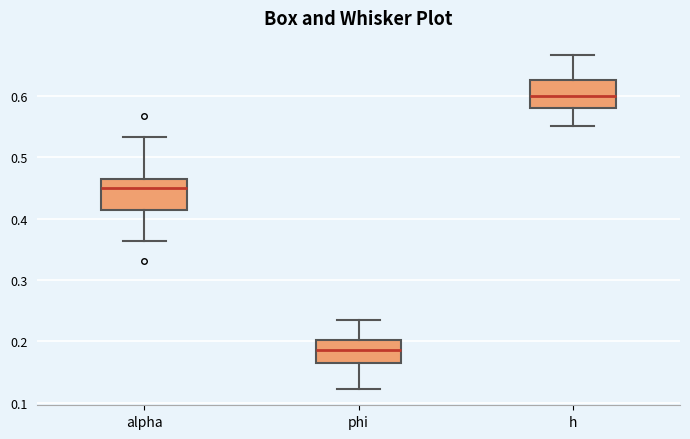

Where does the upper whisker of the box for phi end on the y-axis? The values are not printed on the chart, so give them approximately, as read against the axis.

0.24